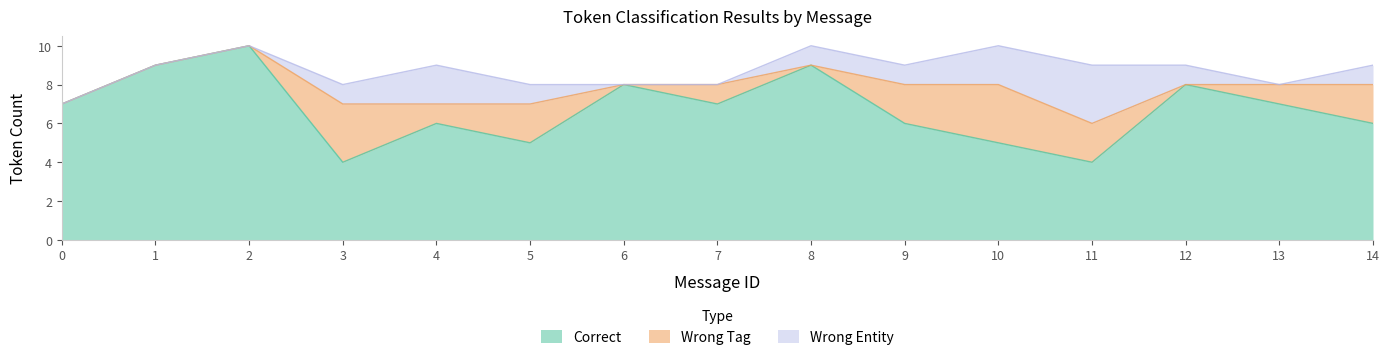

Does the chart have visible grid lines?

No